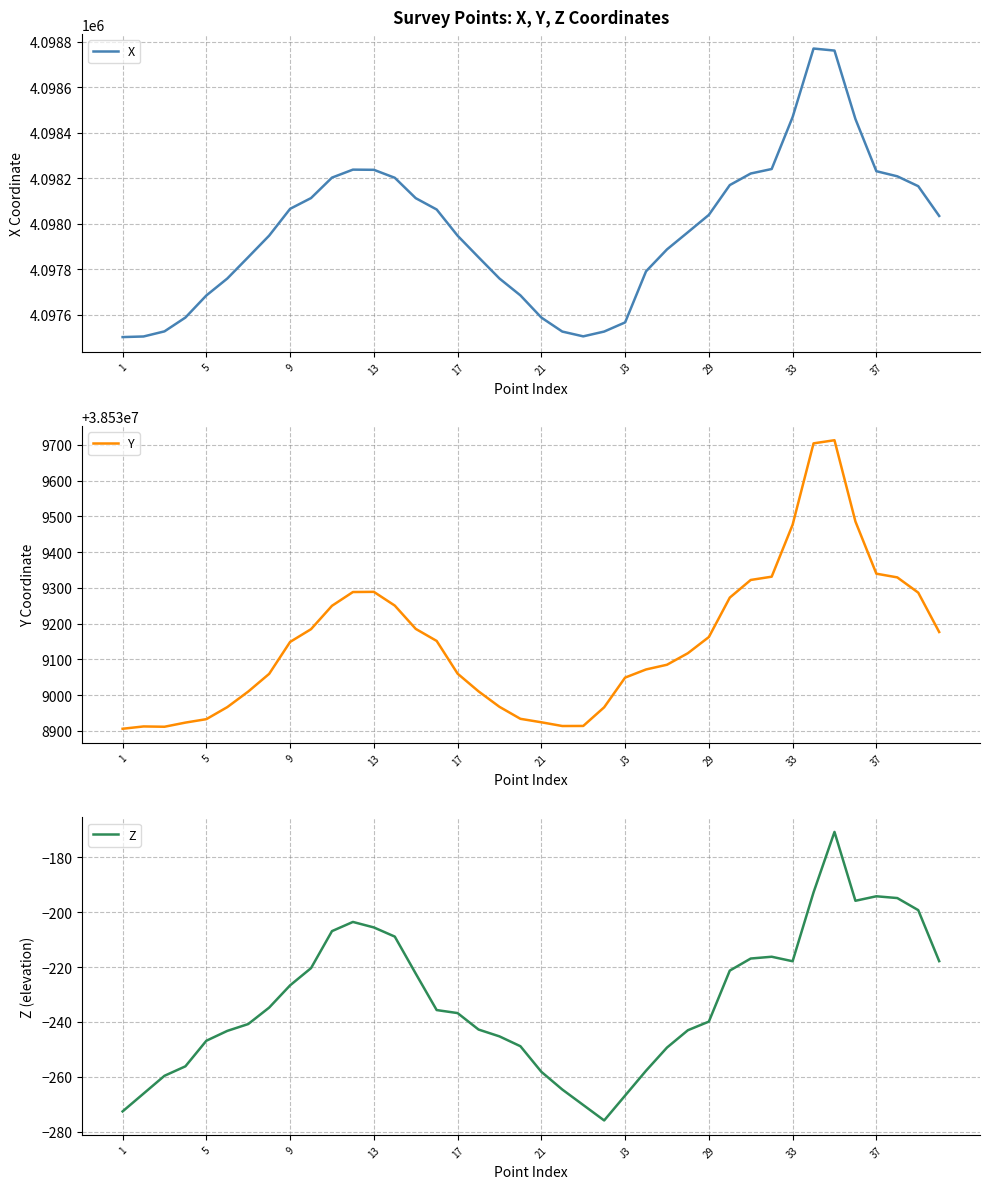

True or false: Z has a value of -205.6 at 13.

True